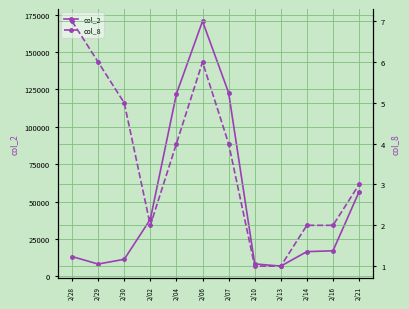

What is the difference between the maximum and minimum values in the col_2 series?

163850